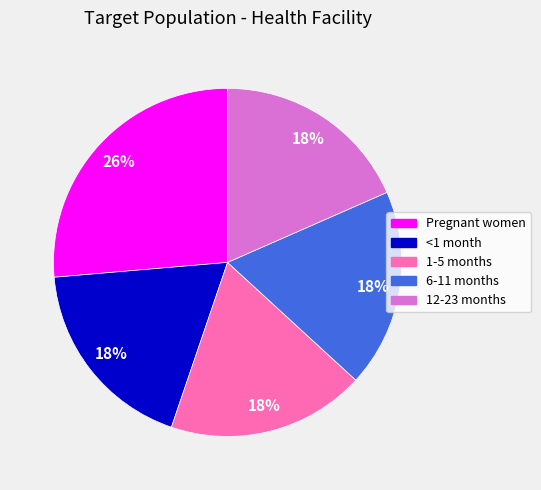

Do <1 month and Pregnant women together represent more than half of the pie?

No